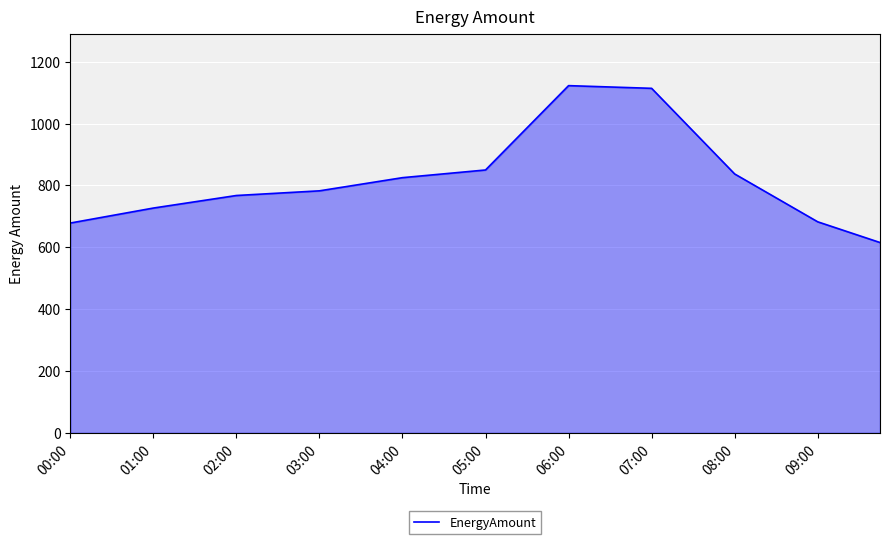

What is the smallest value displayed?

615.4